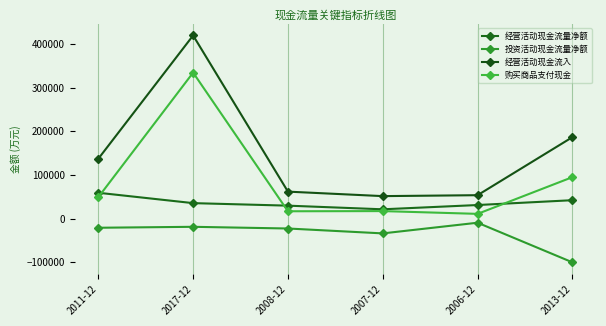

How many data points in 购买商品支付现金 are less than 48830?

3